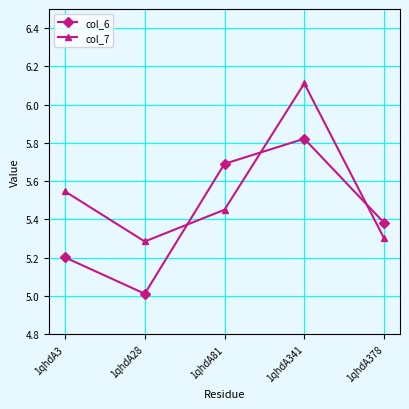

Rank the series at 1qhdA81 from lowest to highest value.

col_7, col_6